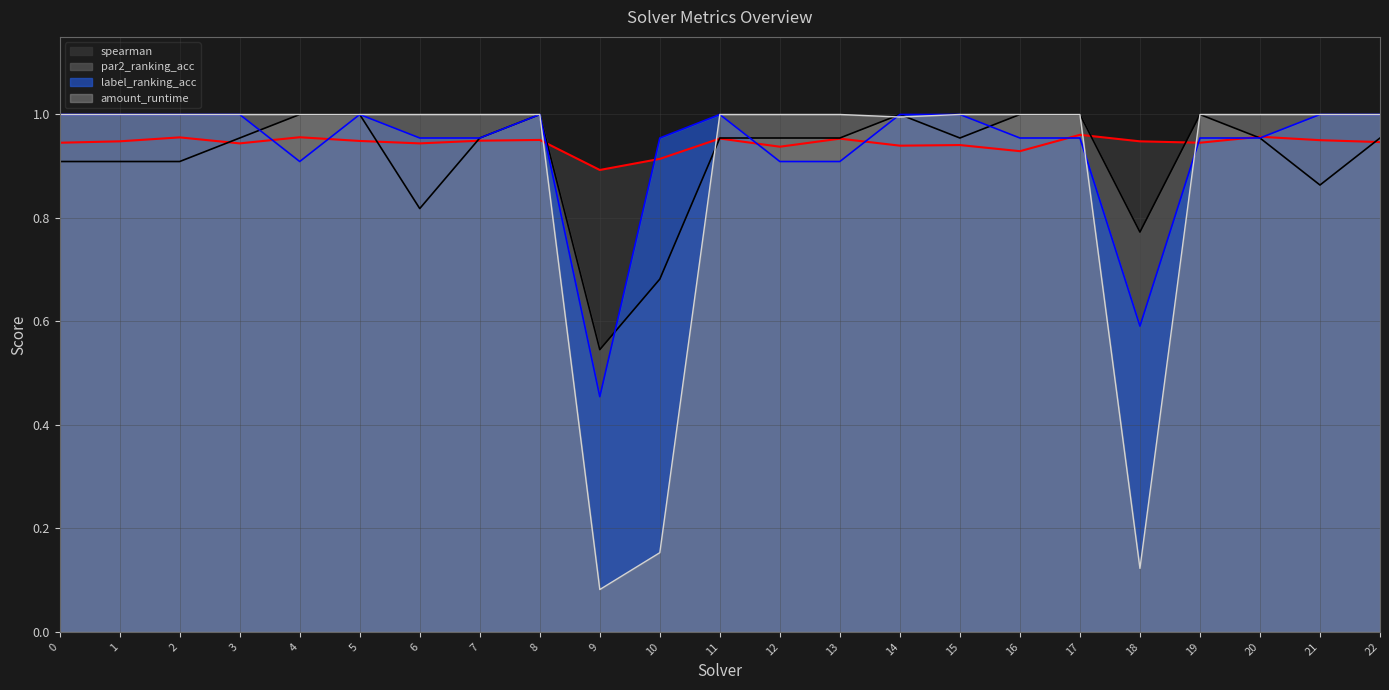

Which series has the largest total across all categories?

spearman